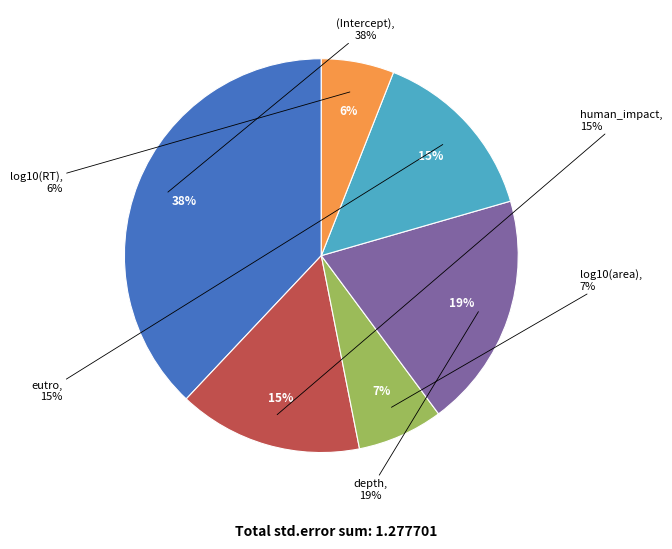

What is the total percentage of eutro and log10(RT)?

20.5%